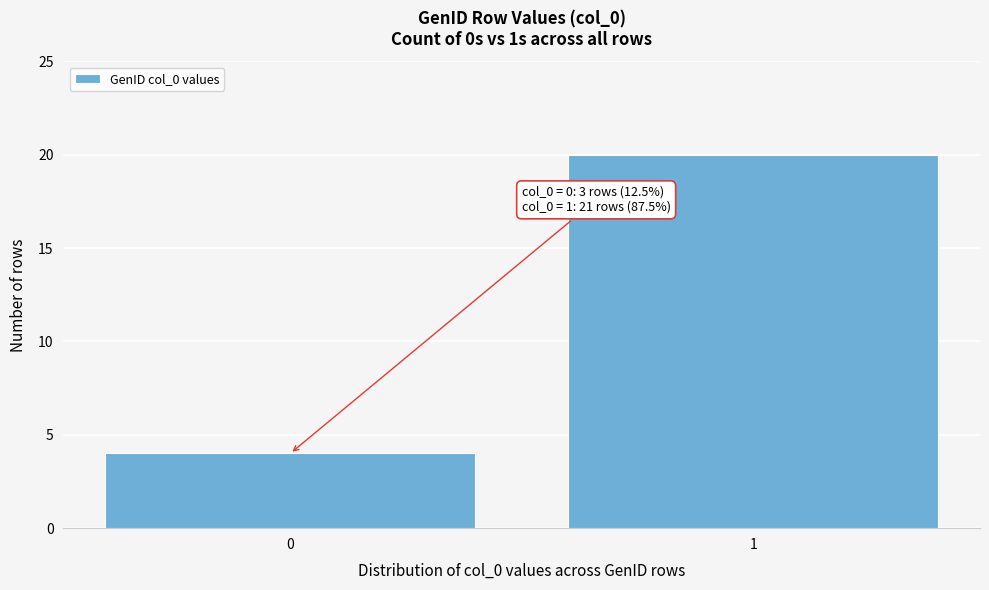

Reading left to right, list all the values displayed in this chart.

4	20